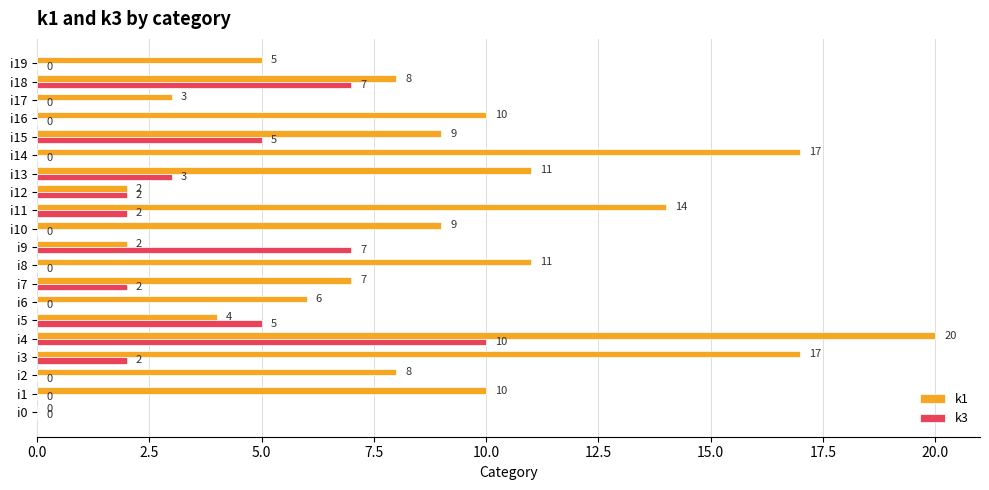

Which series has the largest range (max minus min)?

k1